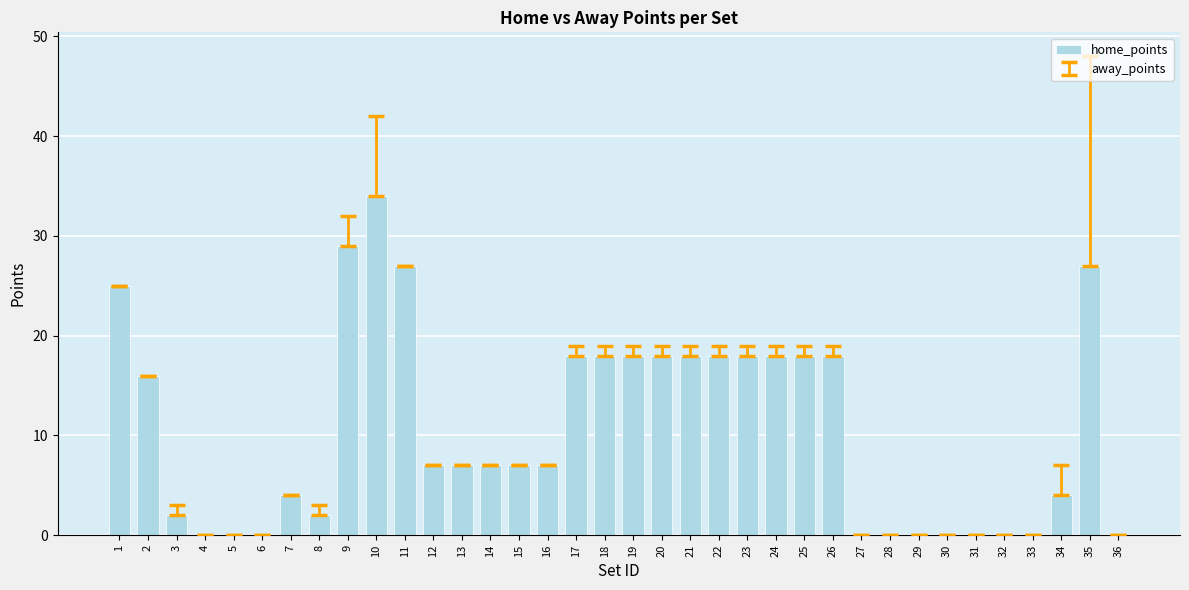

The value at 16 is 10. True or false?

False